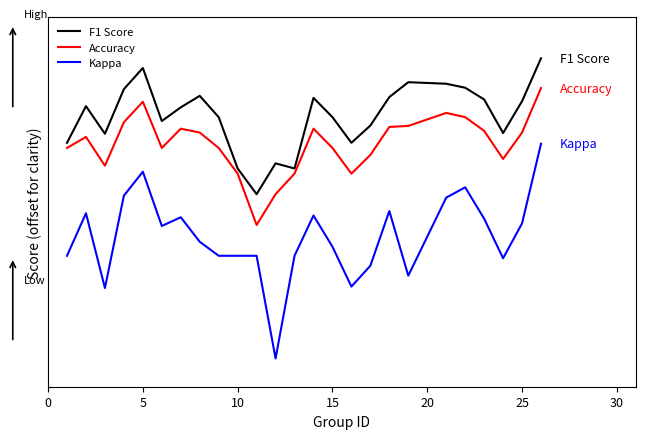

List the series in order of their peak value, lowest first.

Kappa, Accuracy, F1 Score